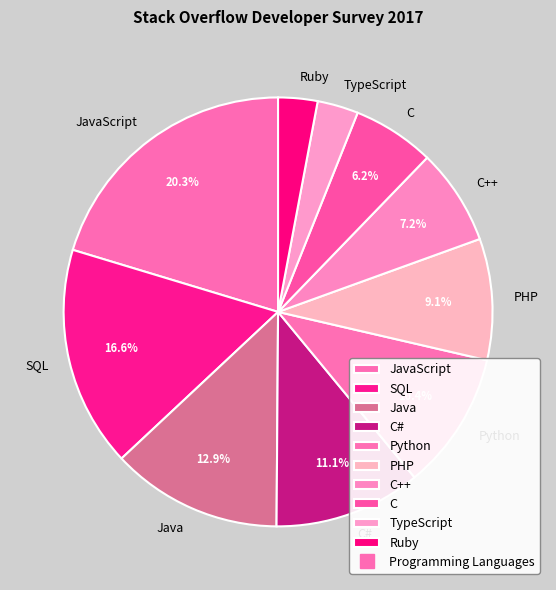

How much of the chart is everything except Java?

87.1%